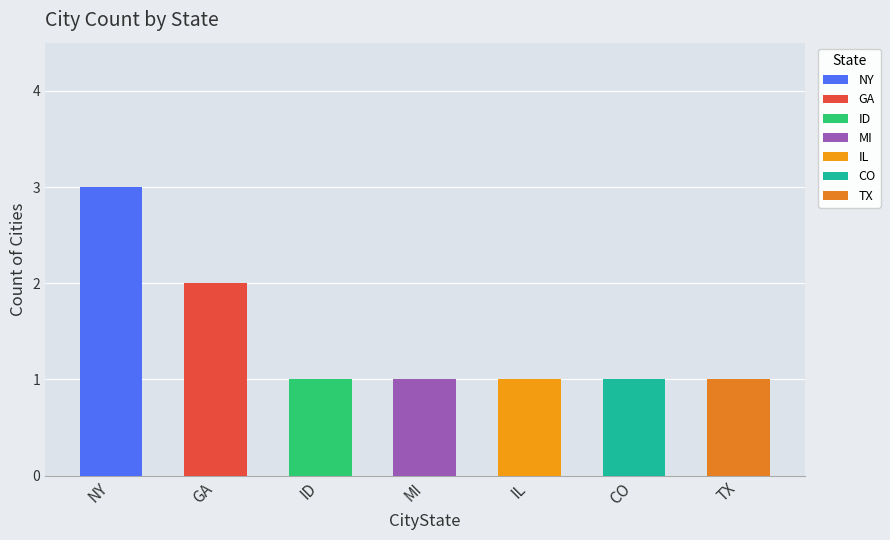

Reading left to right, extract all data points from this chart.

3	2	1	1	1	1	1